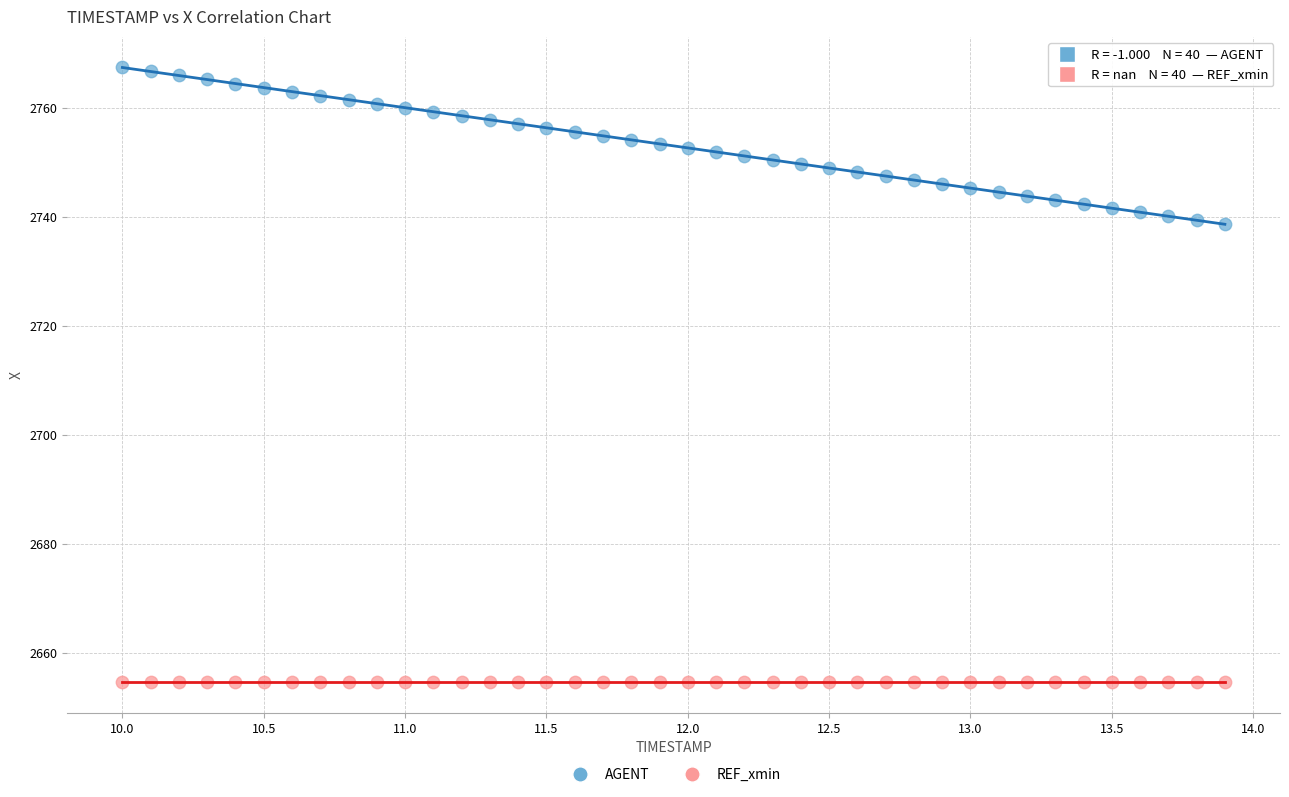

Which series reaches the maximum Y coordinate?

AGENT